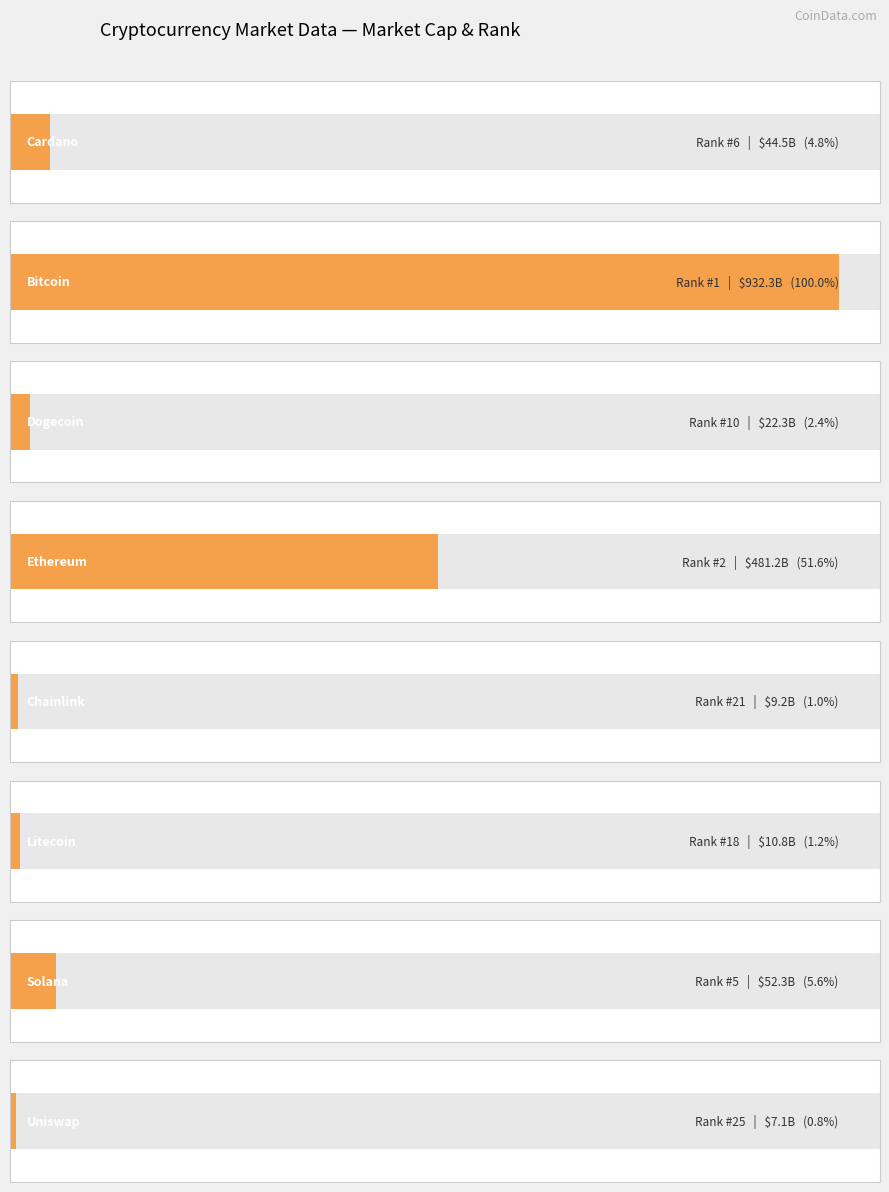

Which has a higher value, Uniswap or Bitcoin?

Bitcoin